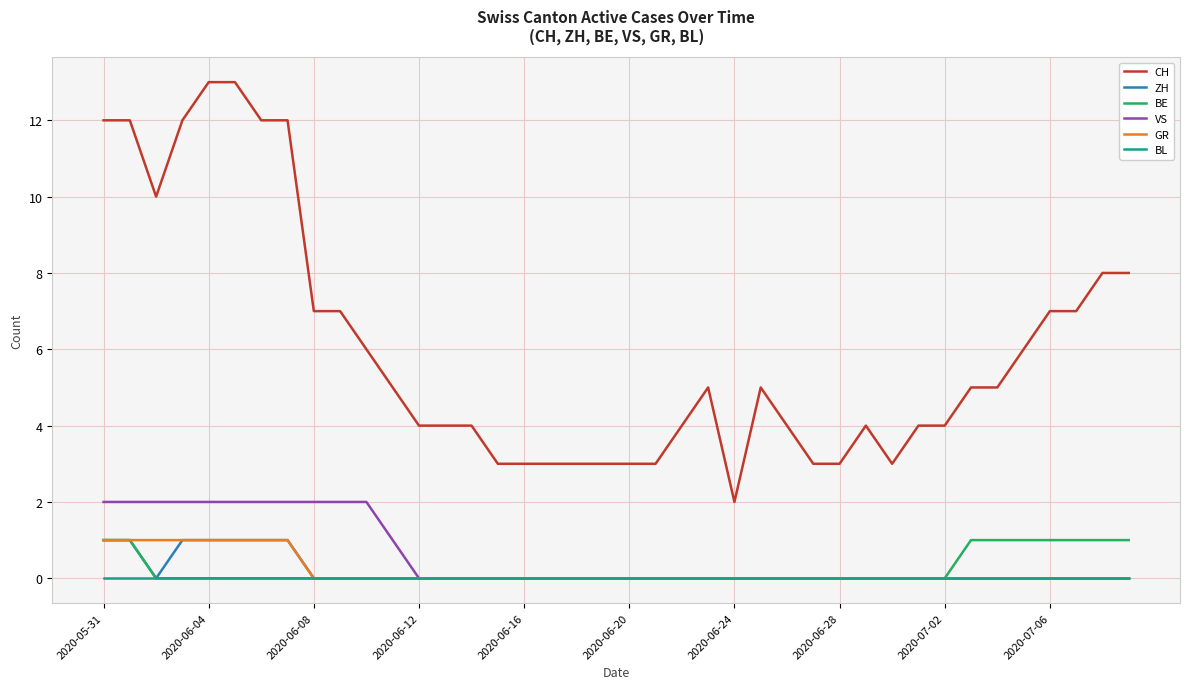

True or false: CH and VS intersect in this chart.

False